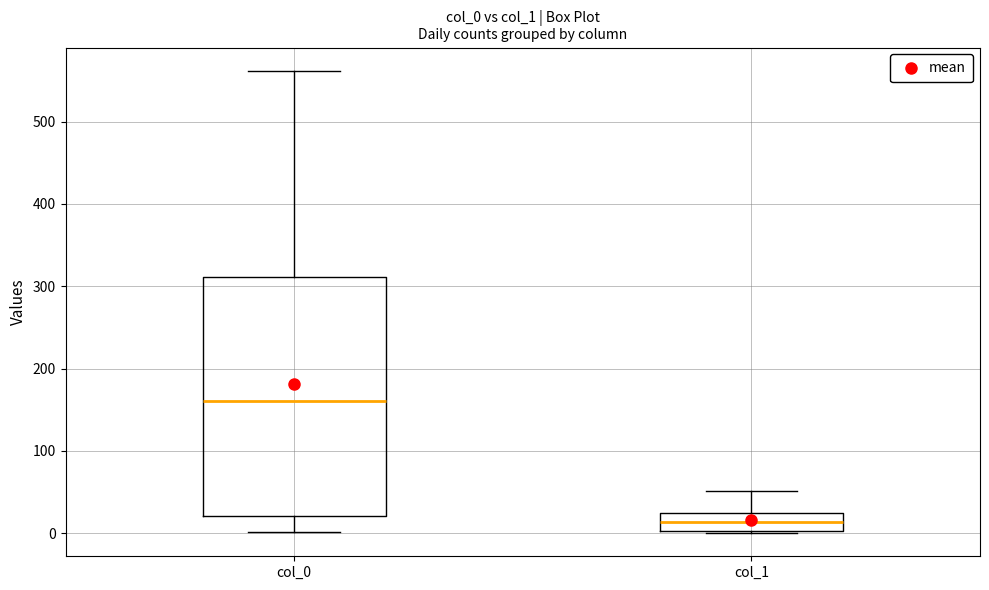

Comparing the boxes themselves (not the whiskers), which one is the tallest?

col_0